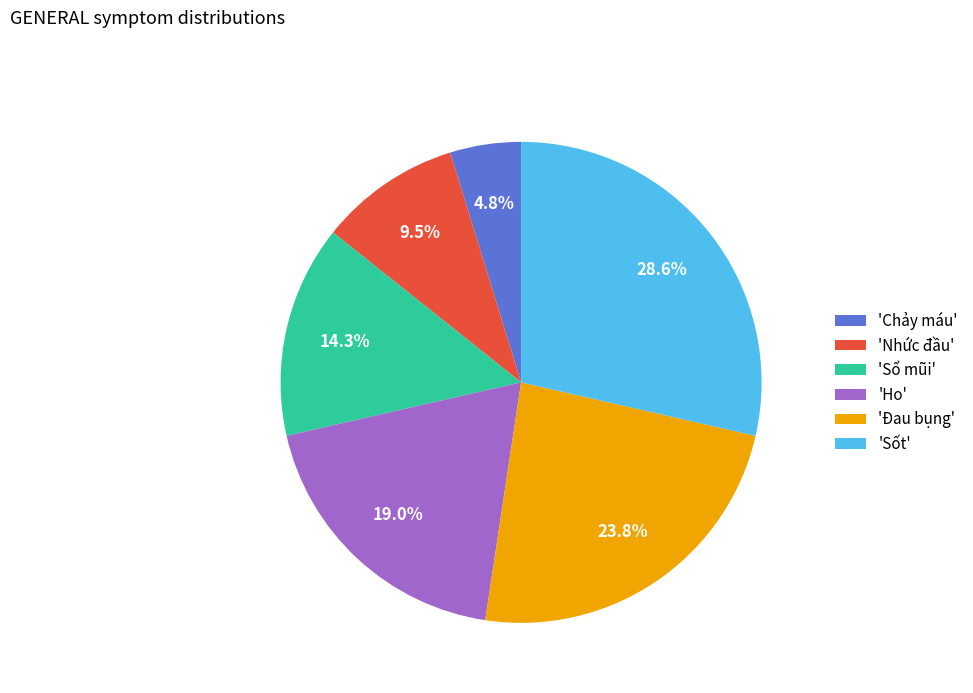

What portion of the pie excludes 'Sổ mũi'?

85.7%